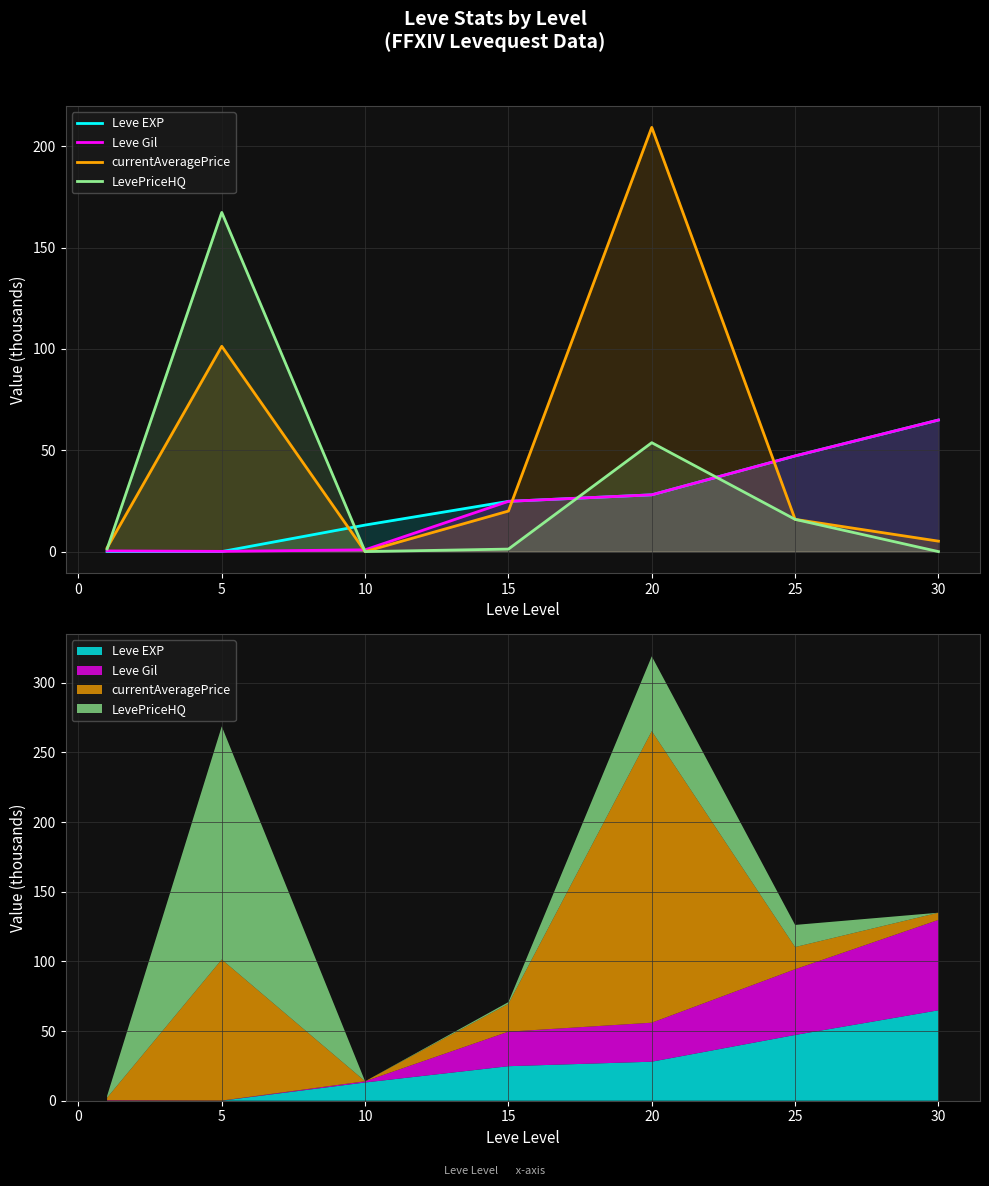

The value of LevePriceHQ at 15 is 1.8. True or false?

False